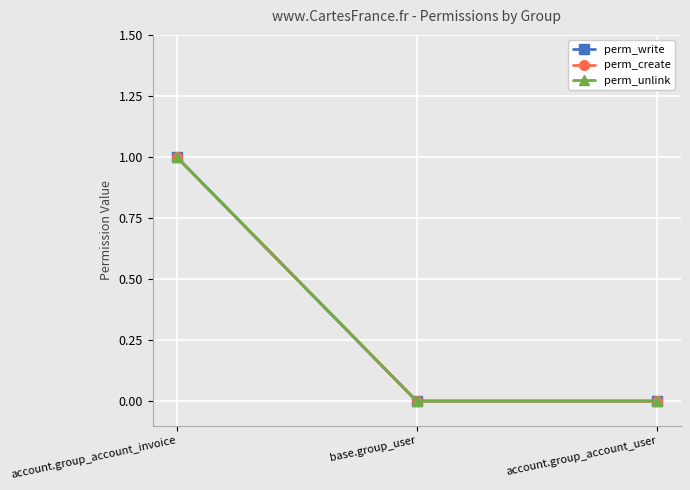

Is this an area chart (filled region under the line)?

No